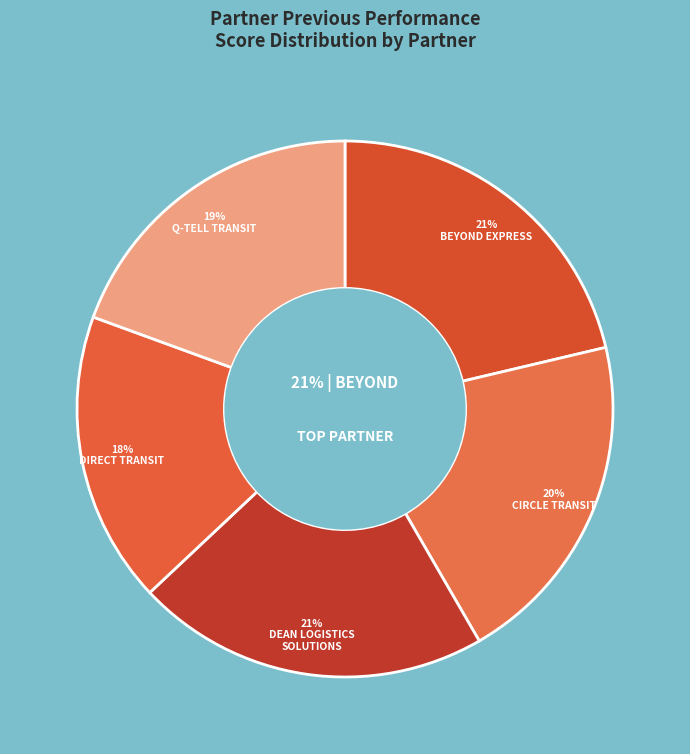

True or false: CIRCLE TRANSIT accounts for 27% of the total.

False